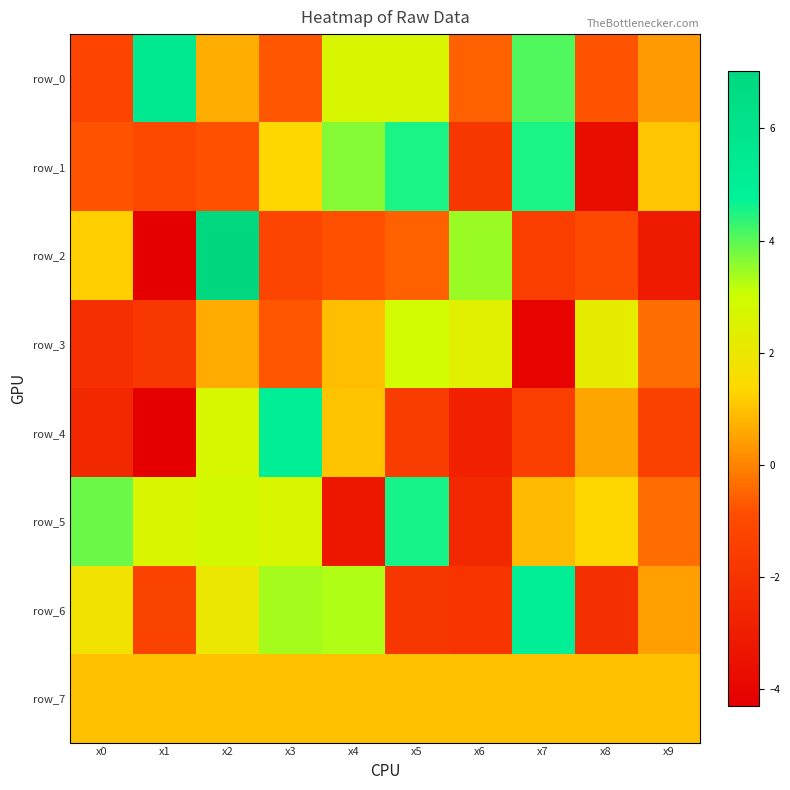

The row_5 series shows -2.5 at x6. True or false?

True